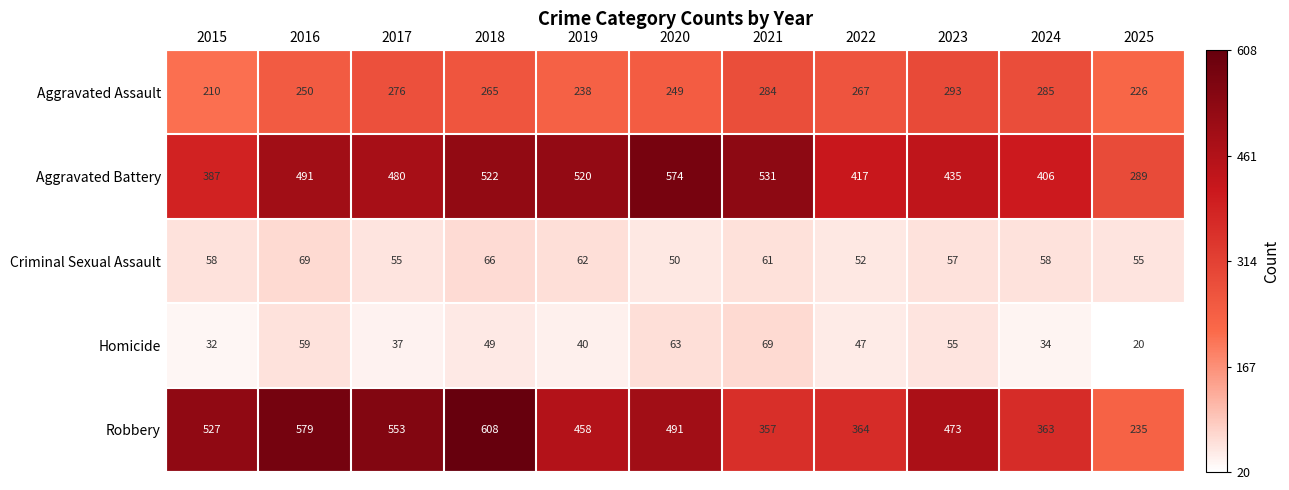

True or false: Robbery has a value of 148 at 2023.

False